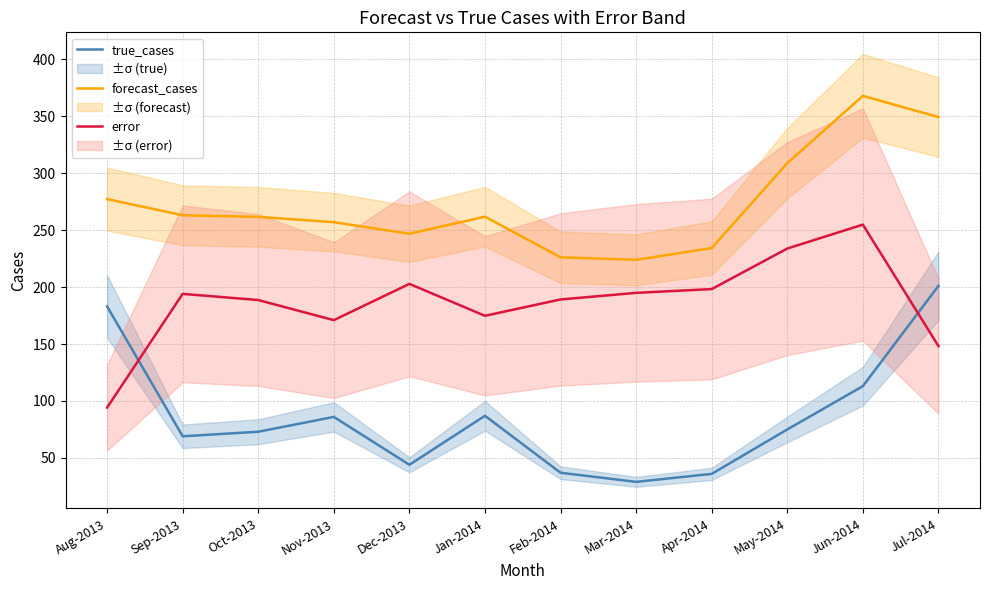

Reading left to right, list all the values displayed in this chart.

true_cases: Aug-2013=183.0	Sep-2013=69.0	Oct-2013=73.0	Nov-2013=86.0	Dec-2013=44.0	Jan-2014=87.0	Feb-2014=37.0	Mar-2014=29.0	Apr-2014=36.0	May-2014=75.0	Jun-2014=113.0	Jul-2014=201.0
forecast_cases: Aug-2013=277.2	Sep-2013=263.0	Oct-2013=261.6	Nov-2013=256.9	Dec-2013=246.8	Jan-2014=261.7	Feb-2014=226.1	Mar-2014=223.9	Apr-2014=234.2	May-2014=308.8	Jun-2014=367.8	Jul-2014=349.2
error: Aug-2013=94.2	Sep-2013=194.0	Oct-2013=188.6	Nov-2013=170.9	Dec-2013=202.8	Jan-2014=174.7	Feb-2014=189.1	Mar-2014=194.9	Apr-2014=198.2	May-2014=233.8	Jun-2014=254.8	Jul-2014=148.2